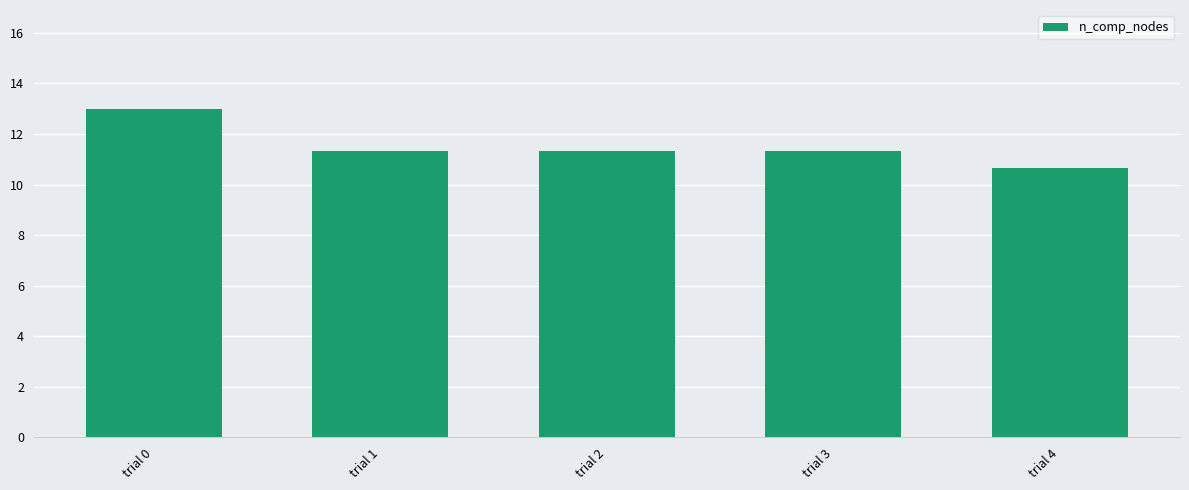

What is the change in value from trial 3 to trial 4?

-0.7